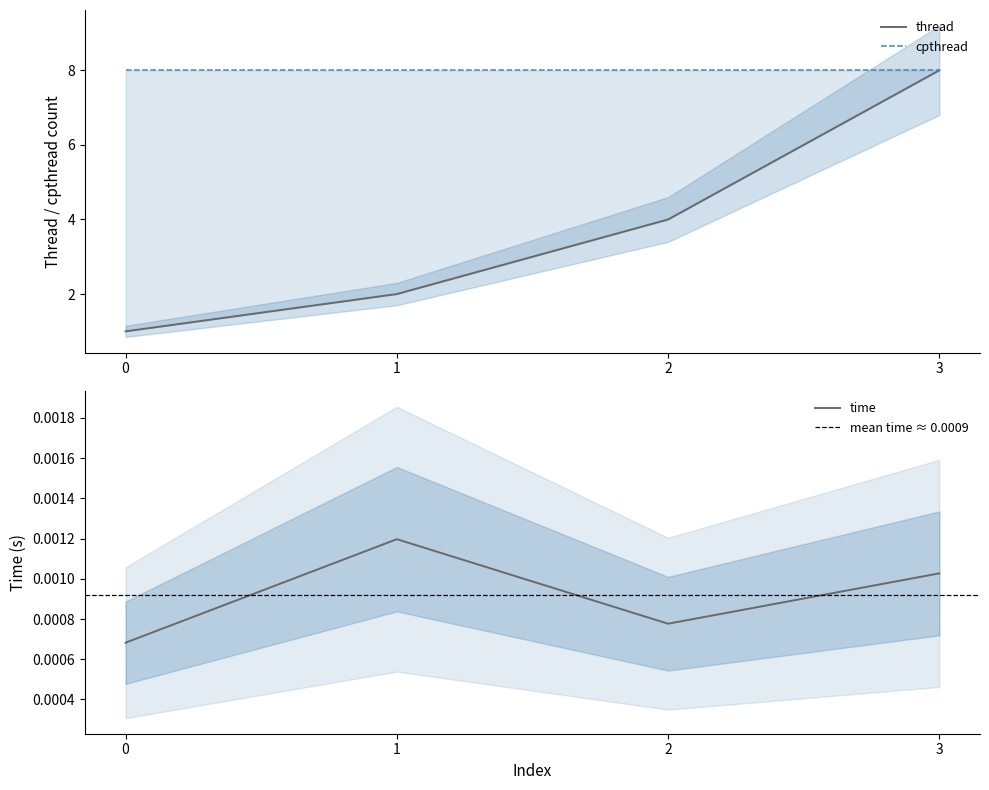

Reading right to left, transcribe all the data shown in this chart.

thread: 8.0	4.0	2.0	1.0
time: 0.0	0.0	0.0	0.0